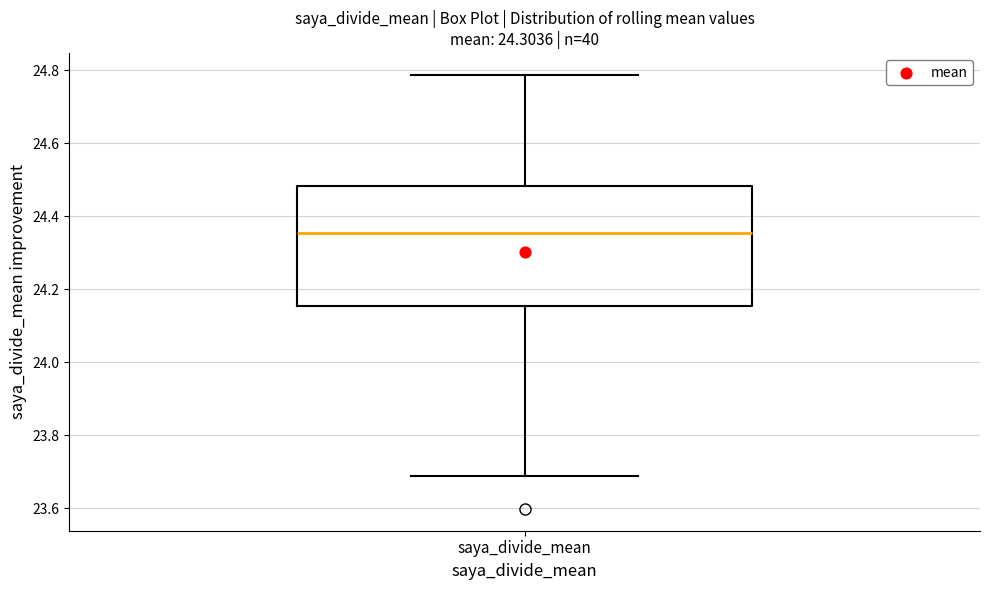

Read this box plot against the y-axis: the position of the median line, the range covered by the box, and the ends of both whiskers. The values are not printed on the chart, so give them approximately, as read against the axis.

median 24.36, box 24.16 to 24.48, whiskers 23.70 to 24.78